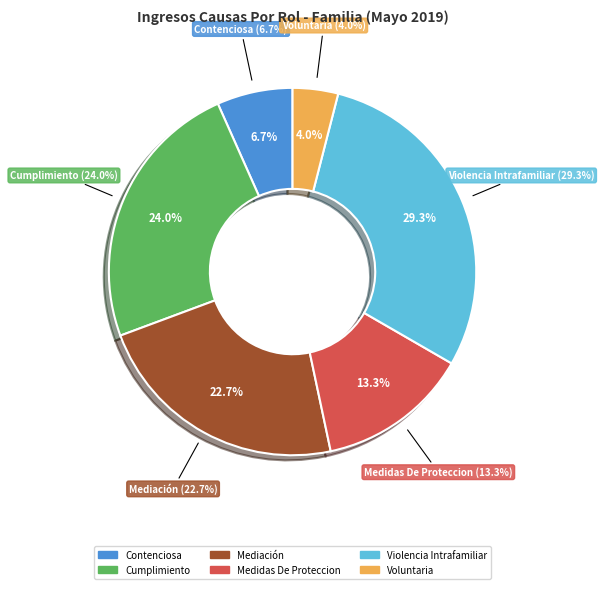

Is Contenciosa the majority of the pie?

No